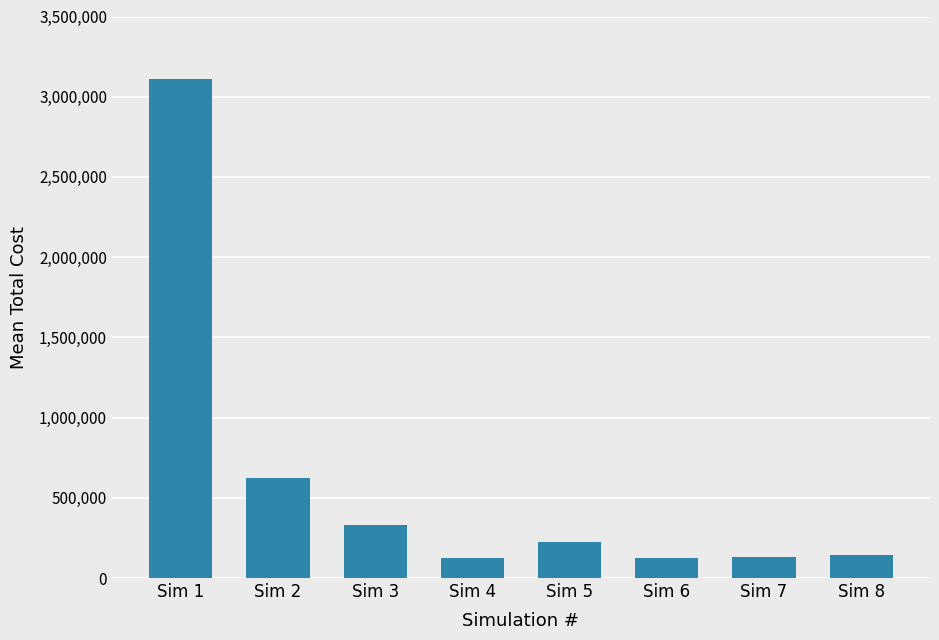

How many distinct data groups are displayed?

1